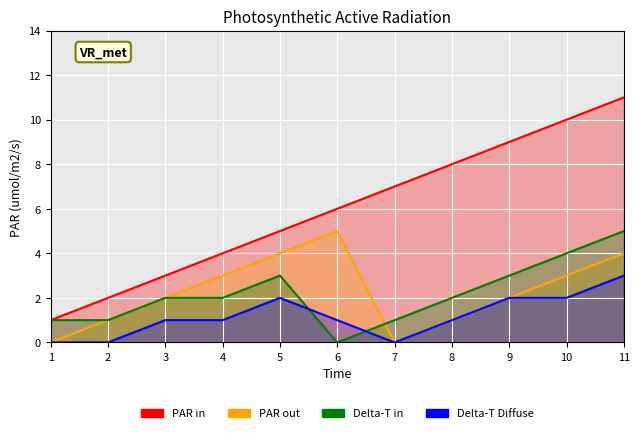

At which category does Delta-T Diffuse reach its first local valley?

7